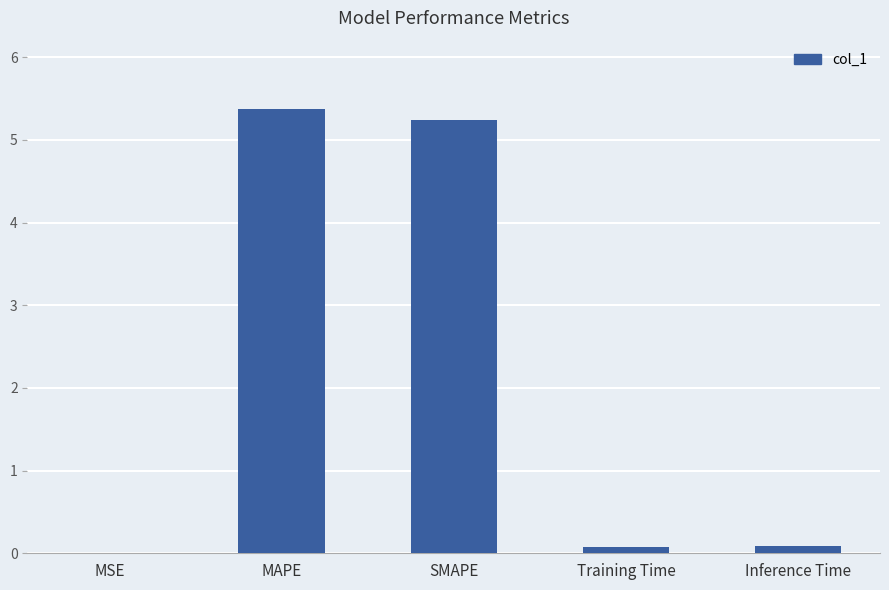

Between MSE and SMAPE, which is larger?

SMAPE